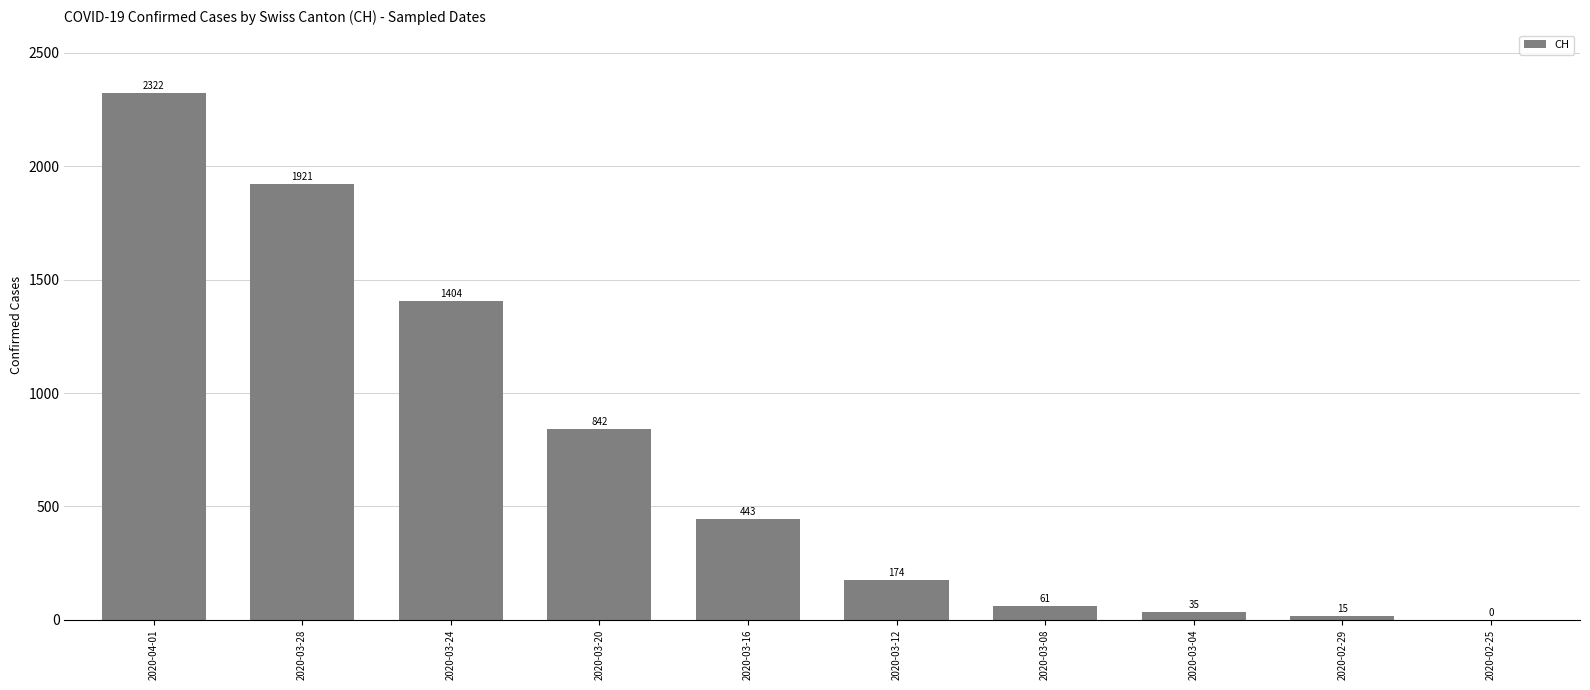

At which label does the data first exceed 443?

2020-04-01